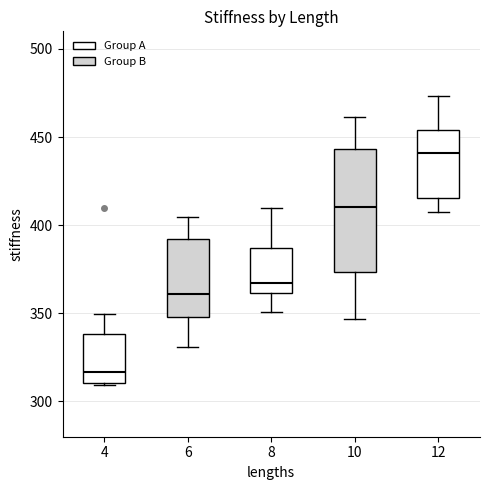

Reading left to right, transcribe this box plot: for each box, give where its median line is, the range the box spans, and where its two whiskers end, as read against the y-axis. The values are not printed on the chart, so give them approximately, as read against the axis.

4: median 315, box 310 to 340, whiskers 310 to 350
6: median 360, box 350 to 390, whiskers 330 to 405
8: median 365, box 360 to 385, whiskers 350 to 410
10: median 410, box 375 to 445, whiskers 345 to 460
12: median 440, box 415 to 455, whiskers 405 to 475